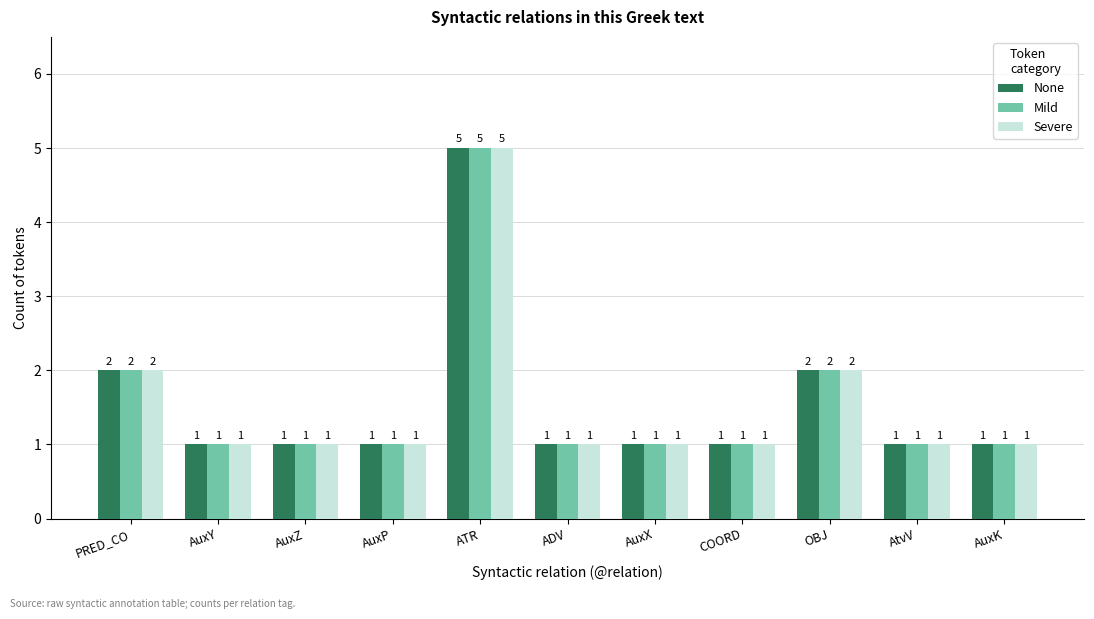

Reading right to left, list all the values displayed in this chart.

None: AuxK=1	AtvV=1	OBJ=2	COORD=1	AuxX=1	ADV=1	ATR=5	AuxP=1	AuxZ=1	AuxY=1	PRED_CO=2
Mild: AuxK=1	AtvV=1	OBJ=2	COORD=1	AuxX=1	ADV=1	ATR=5	AuxP=1	AuxZ=1	AuxY=1	PRED_CO=2
Severe: AuxK=1	AtvV=1	OBJ=2	COORD=1	AuxX=1	ADV=1	ATR=5	AuxP=1	AuxZ=1	AuxY=1	PRED_CO=2